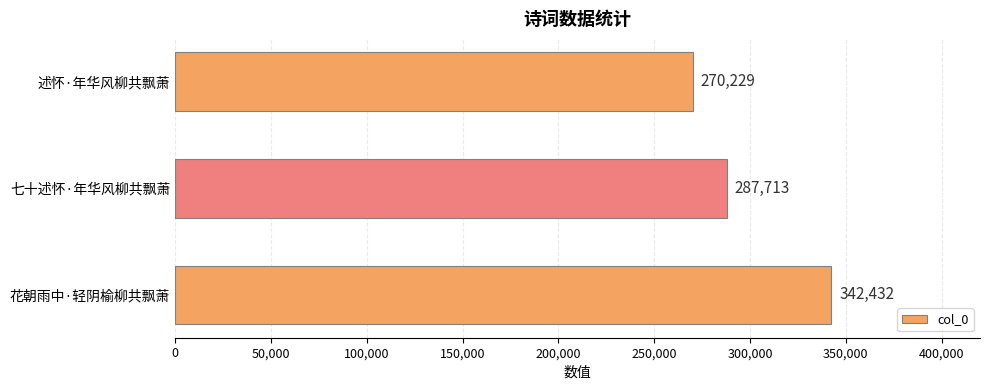

At which label is the value closest to 306330?

七十述怀·年华风柳共飘萧